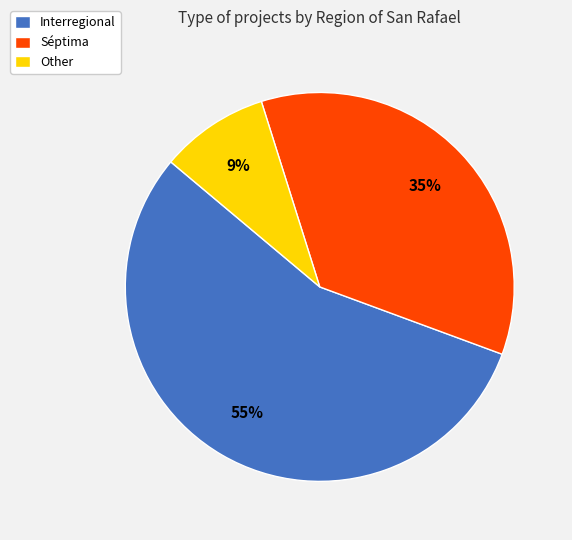

How many segments does this pie chart have?

3